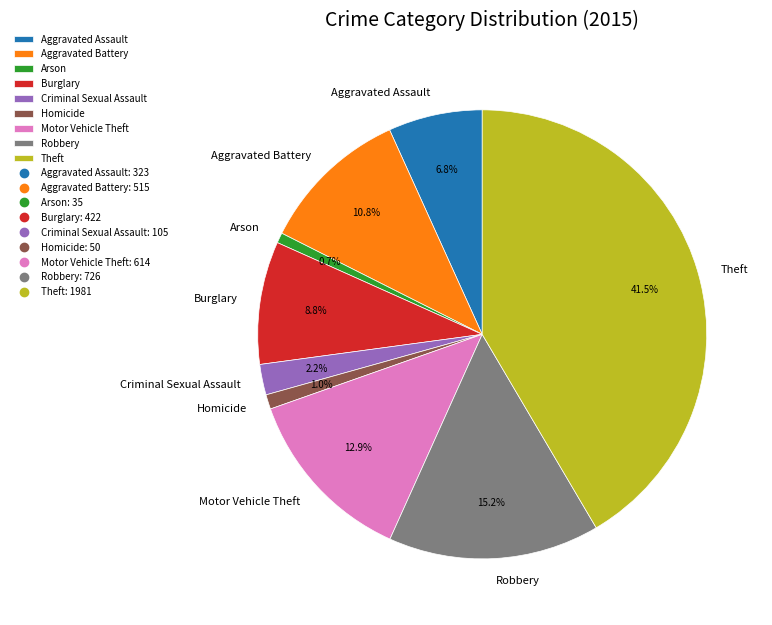

What is the total percentage of Aggravated Assault and Arson?

7.5%